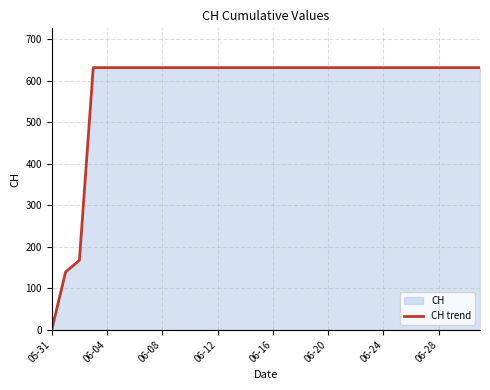

What is the label of the 7th point from the right?

25